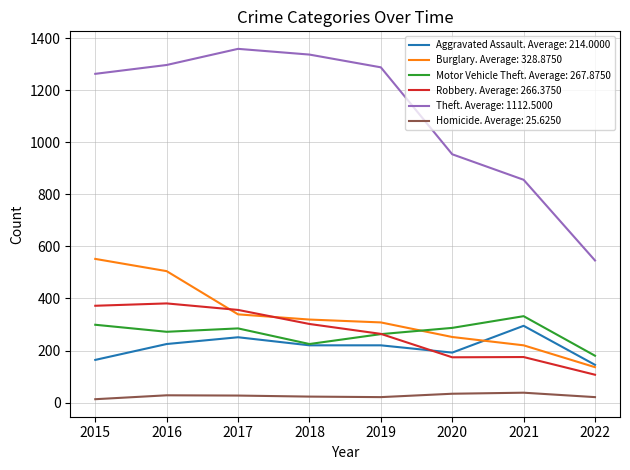

True or false: Aggravated Assault. Average: 214.0000 has a value of 244 at 2015.

False